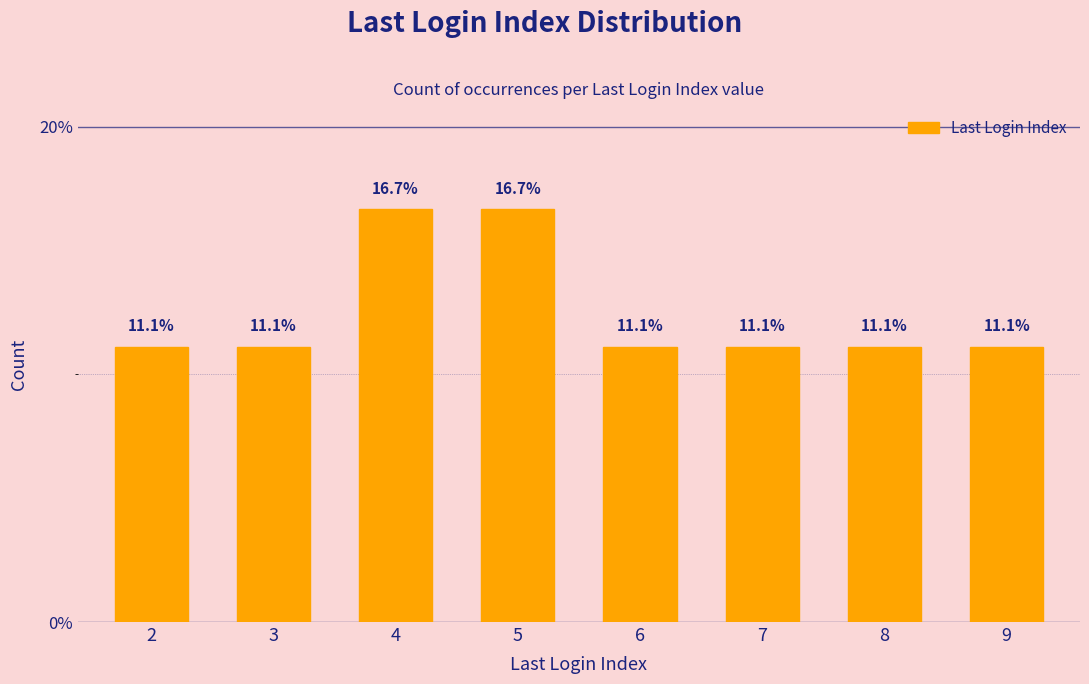

The value at 8 is 11.1. True or false?

True